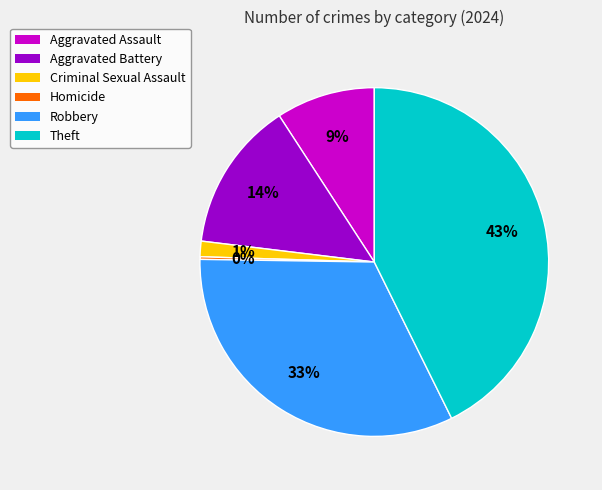

True or false: Aggravated Assault accounts for 9% of the total.

True